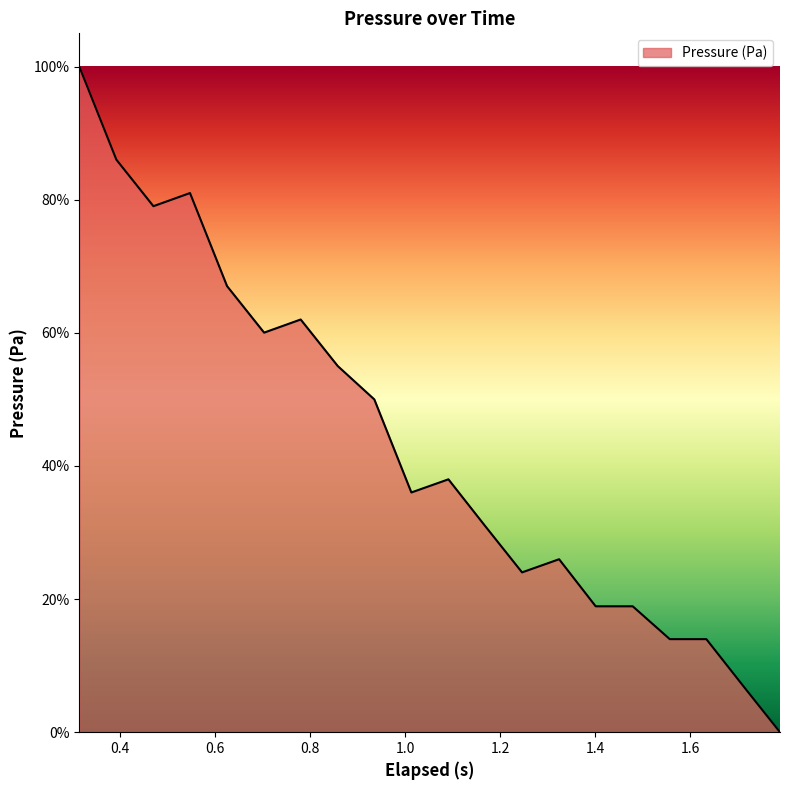

What is the difference between the maximum and minimum values?

100.0